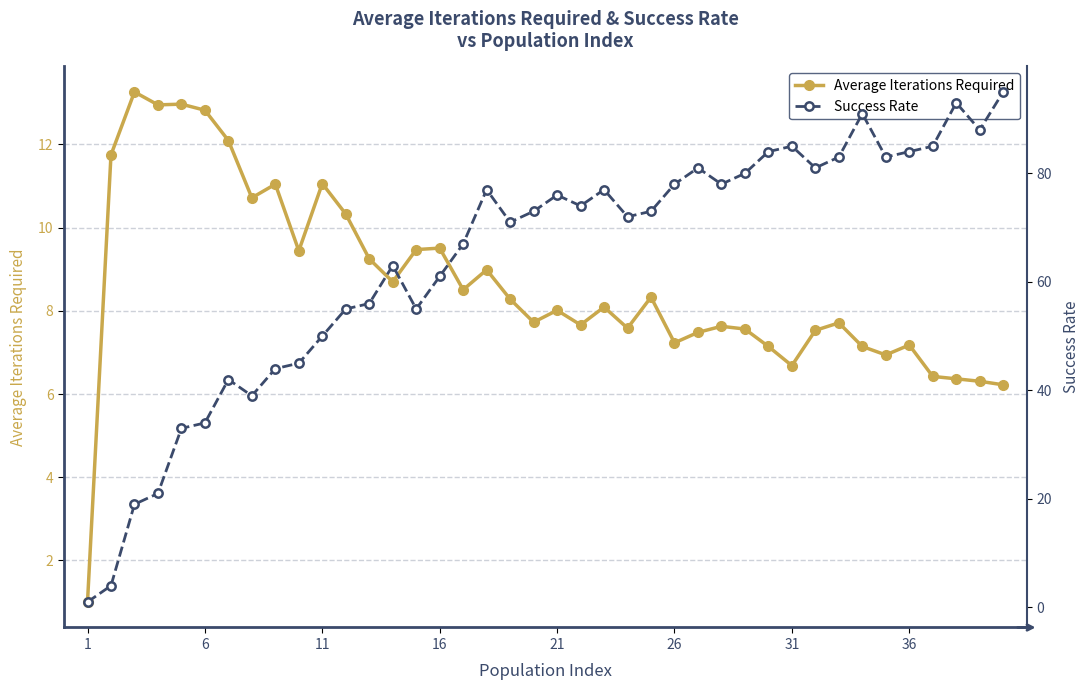

The value of Average Iterations Required at 6 is 4.9. True or false?

False